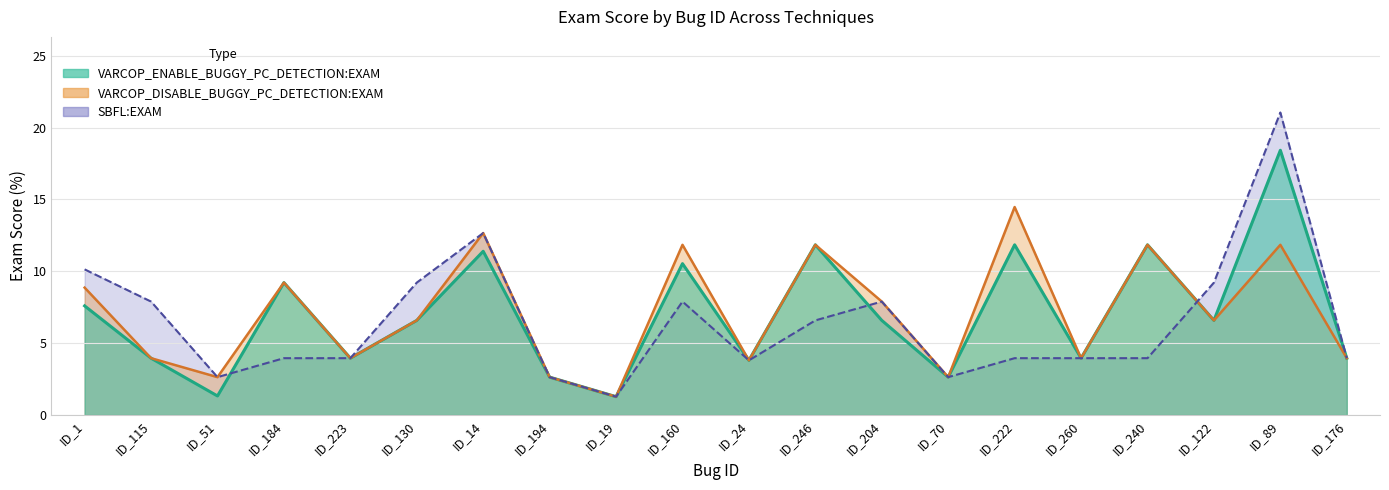

What is the greatest value displayed?

21.1